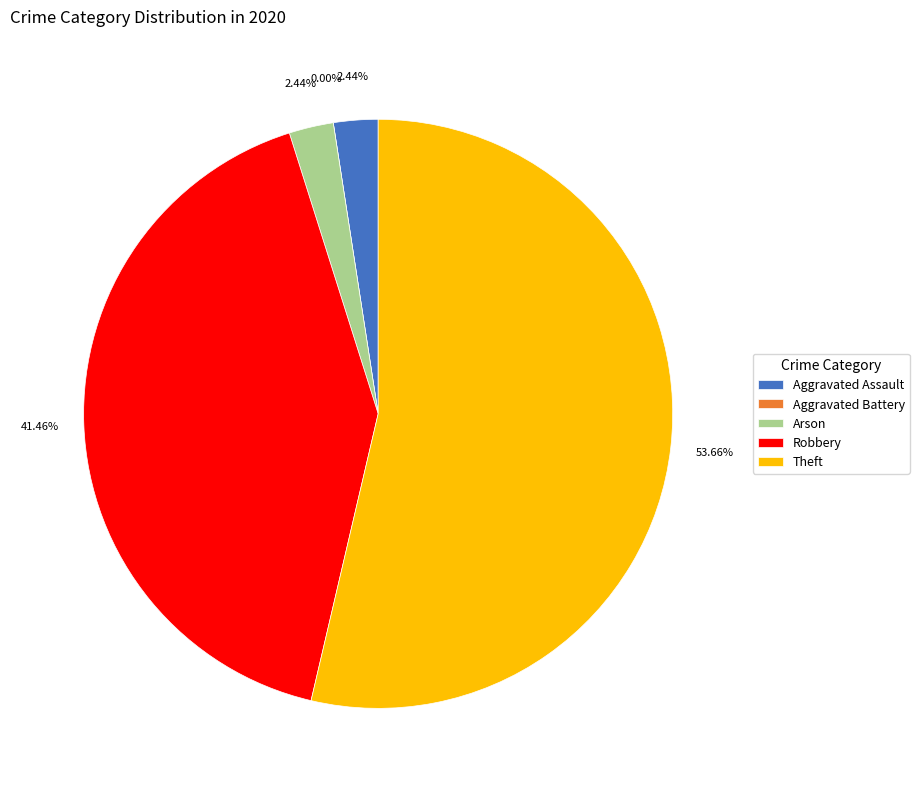

Which category accounts for the majority?

Theft